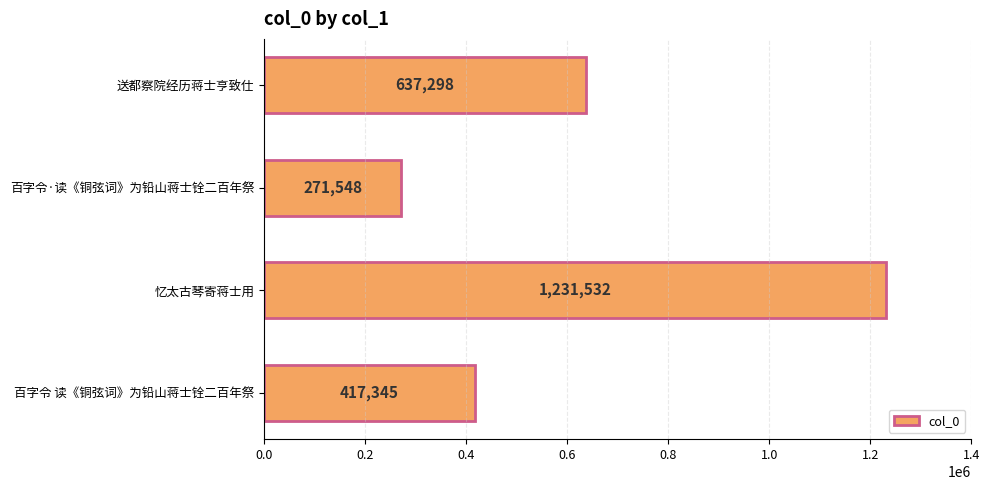

Which label corresponds to the largest value in the chart?

忆太古琴寄蒋士用